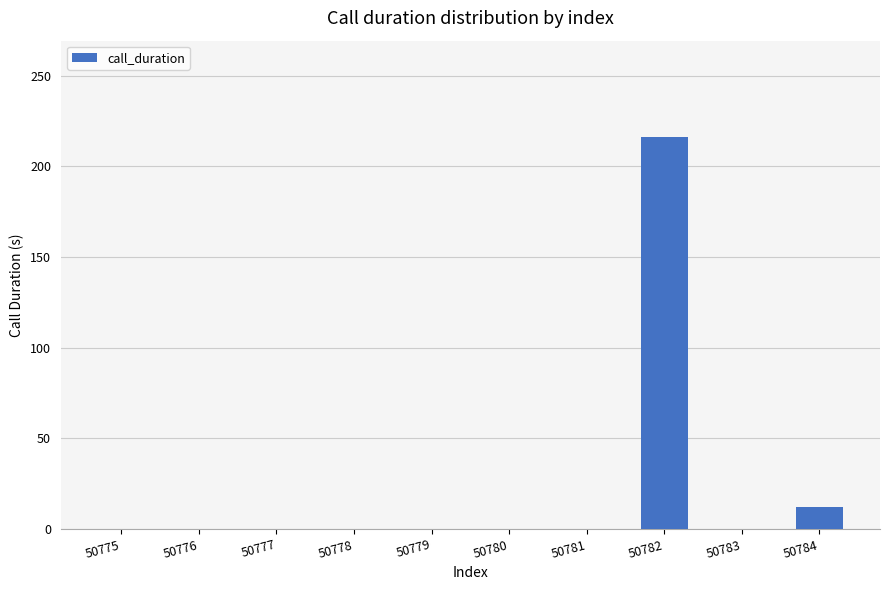

What is the sum of all values?

228